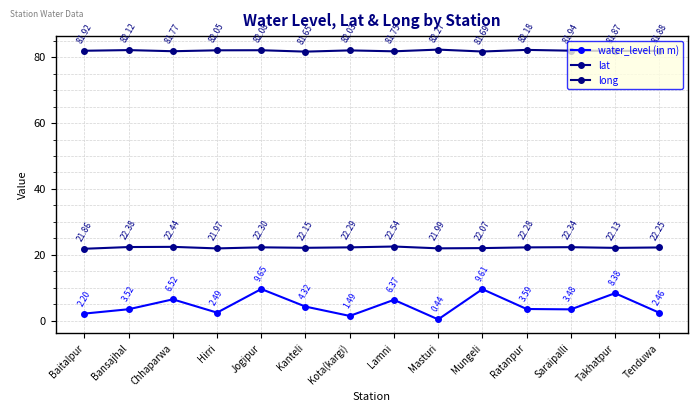

What is the label of the 14th point from the left?

Tenduwa